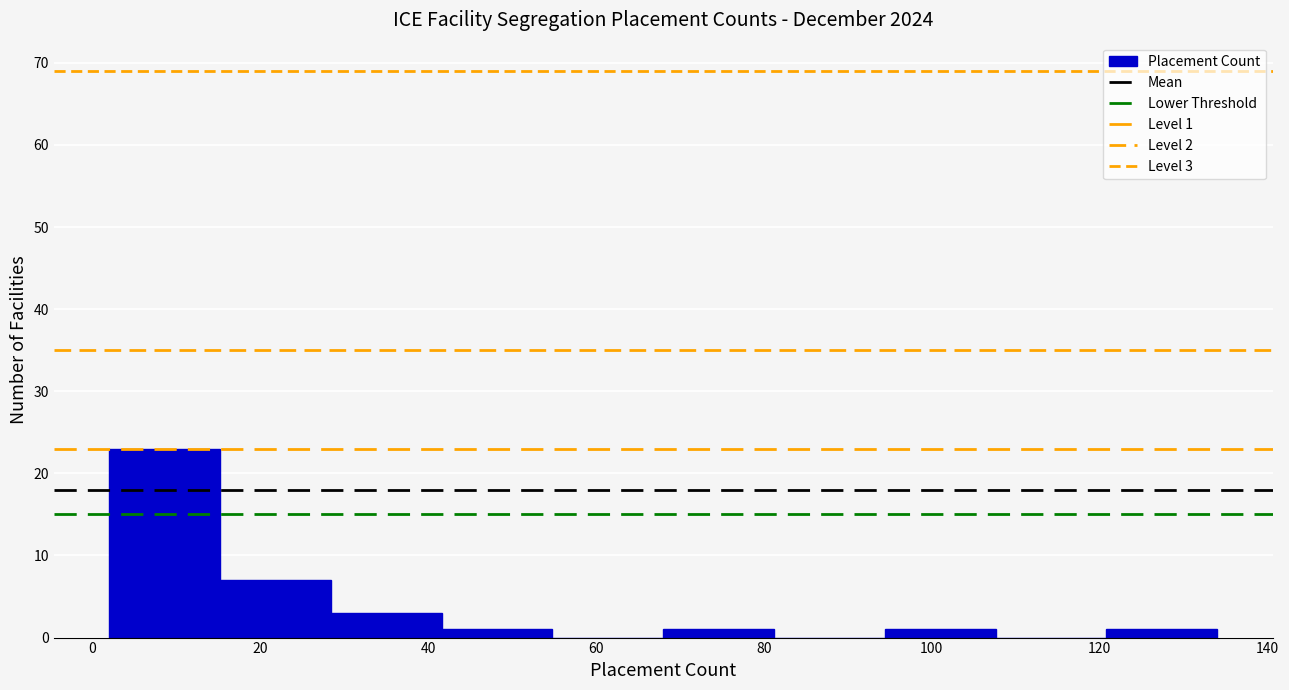

Over which range of the x-axis is the bar tallest?

2.0 to 15.2